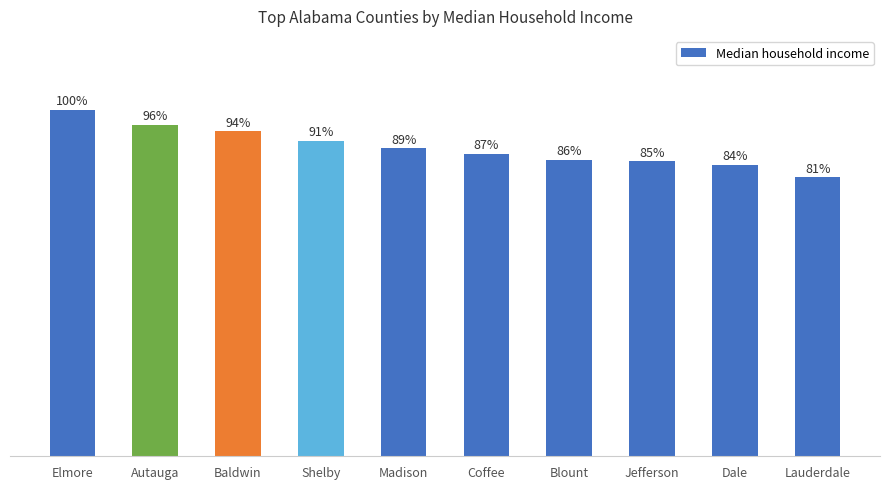

Does the chart contain any negative values?

No